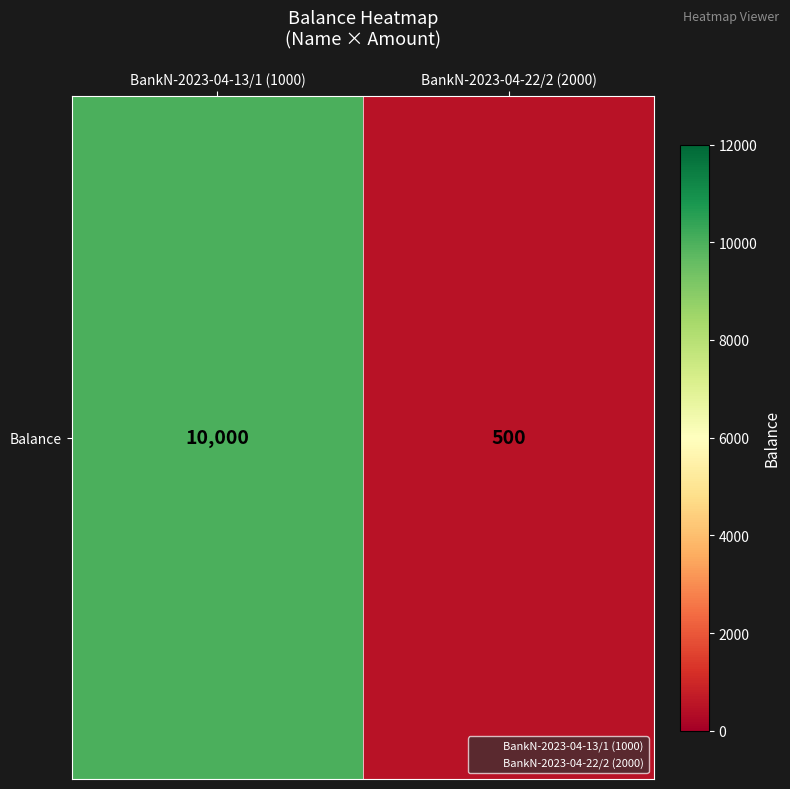

Between BankN-2023-04-13/1 (1000) and BankN-2023-04-22/2 (2000), which is larger?

BankN-2023-04-13/1 (1000)